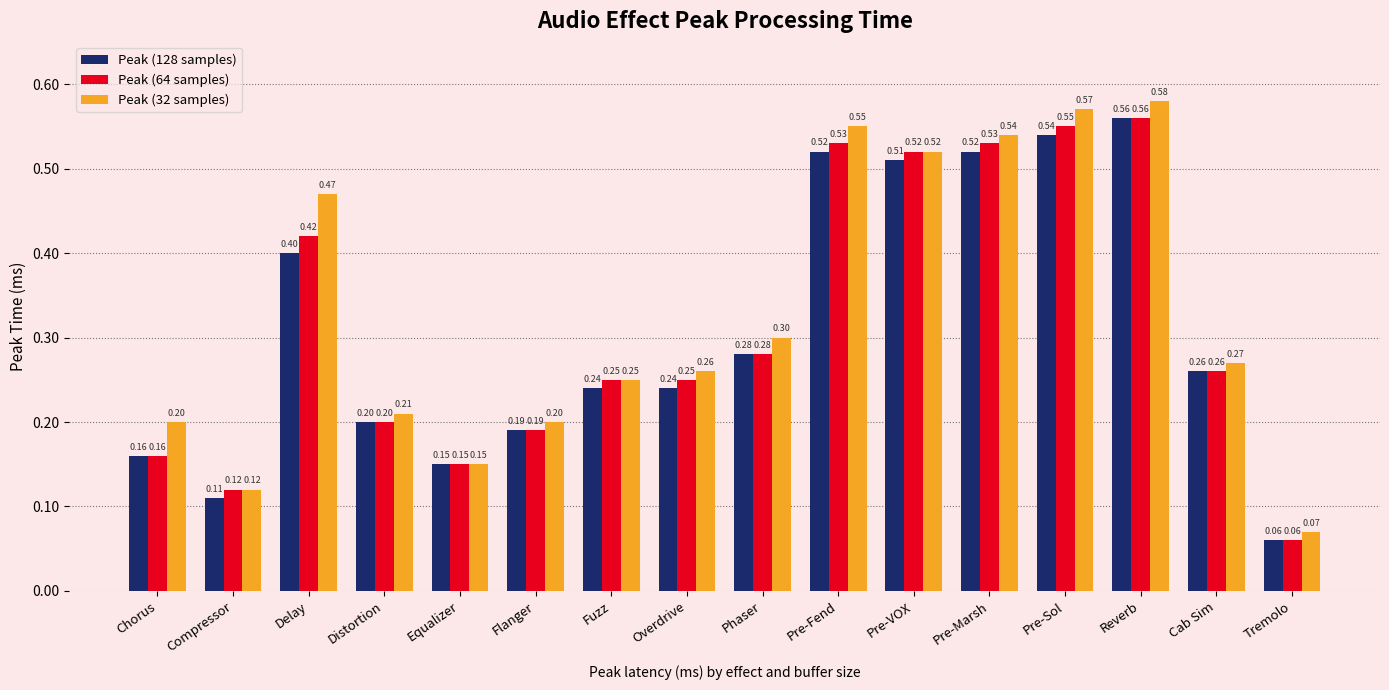

How many groups of bars are there?

16